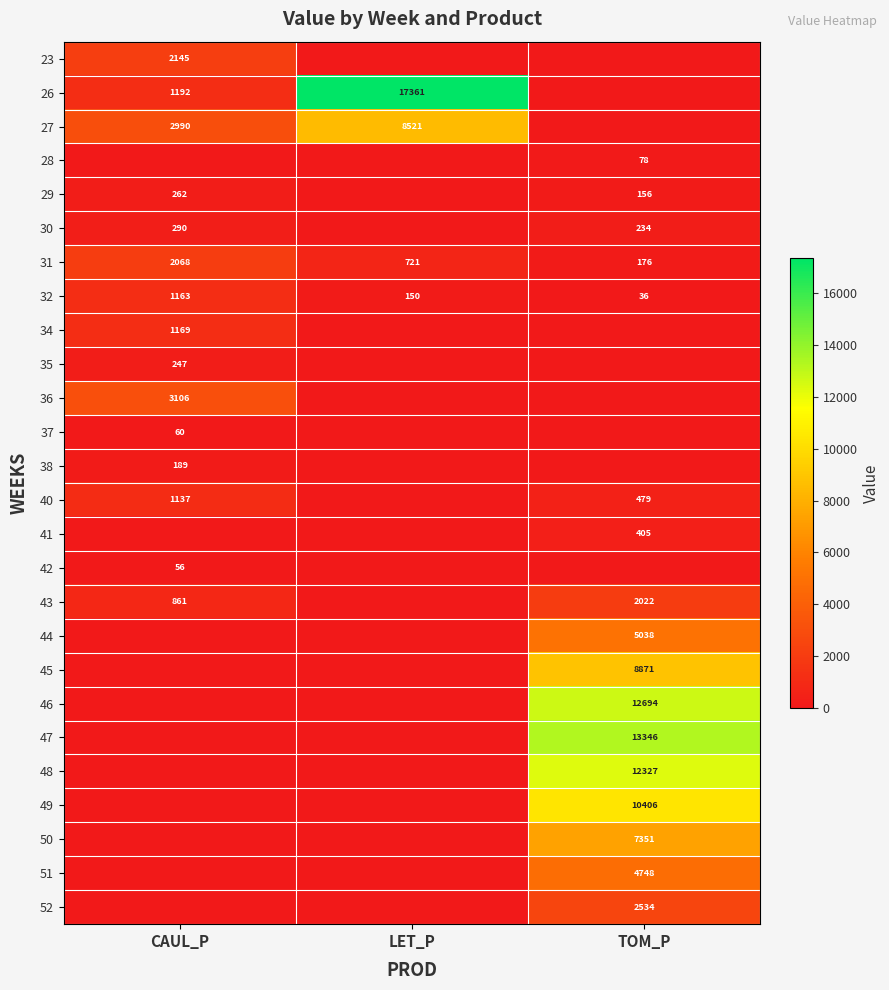

Is the value of 50 at TOM_P greater than the value of 44 at TOM_P?

Yes